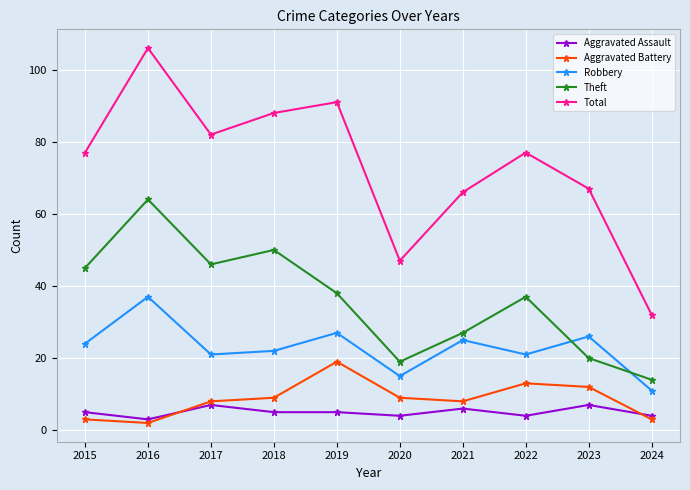

How many interior local valleys does the Robbery series have?

3